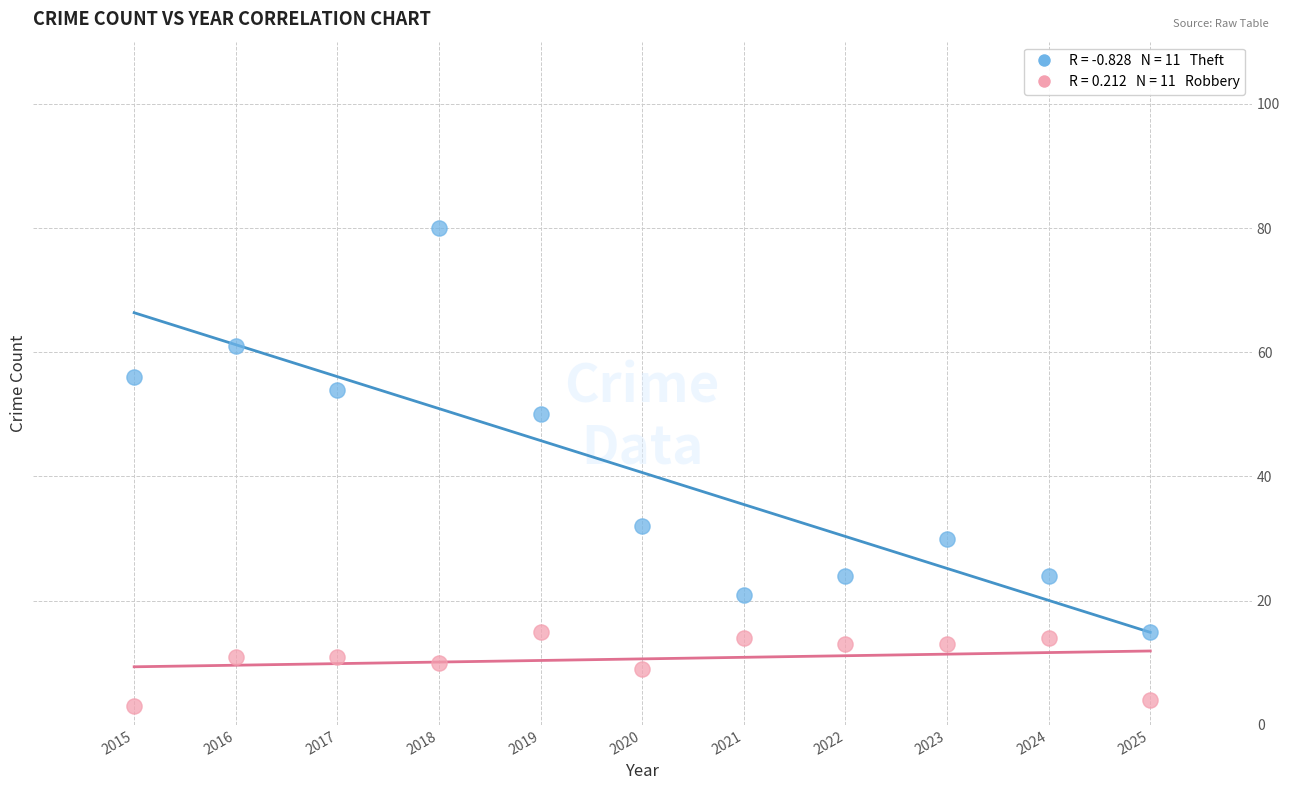

Across all data points, what is the range of Y values (max minus min)?

77